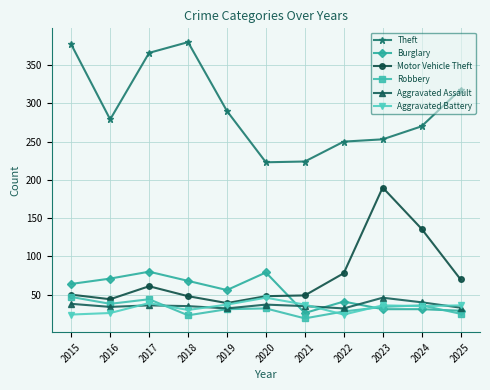

True or false: Aggravated Assault has more than 1 interior local peaks.

True